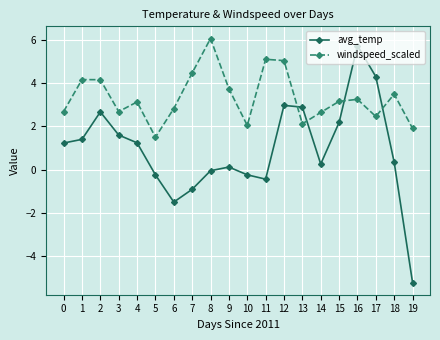

The windspeed_scaled series shows 5.0 at 12. True or false?

True